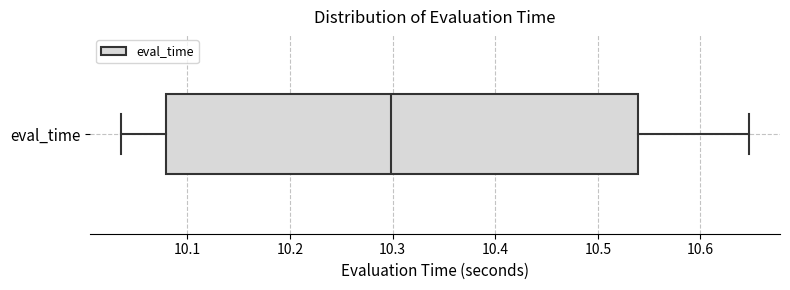

Read this box plot against the x-axis: the position of the median line, the range covered by the box, and the ends of both whiskers. The values are not printed on the chart, so give them approximately, as read against the axis.

median 10.30, box 10.08 to 10.54, whiskers 10.04 to 10.65